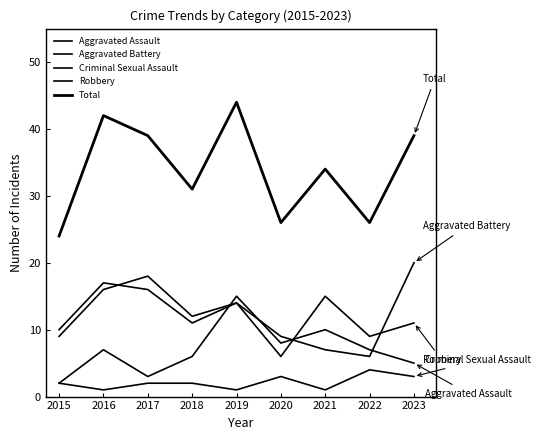

Rank the categories by Aggravated Assault value from highest to lowest.

2019, 2021, 2020, 2016, 2022, 2018, 2023, 2017, 2015